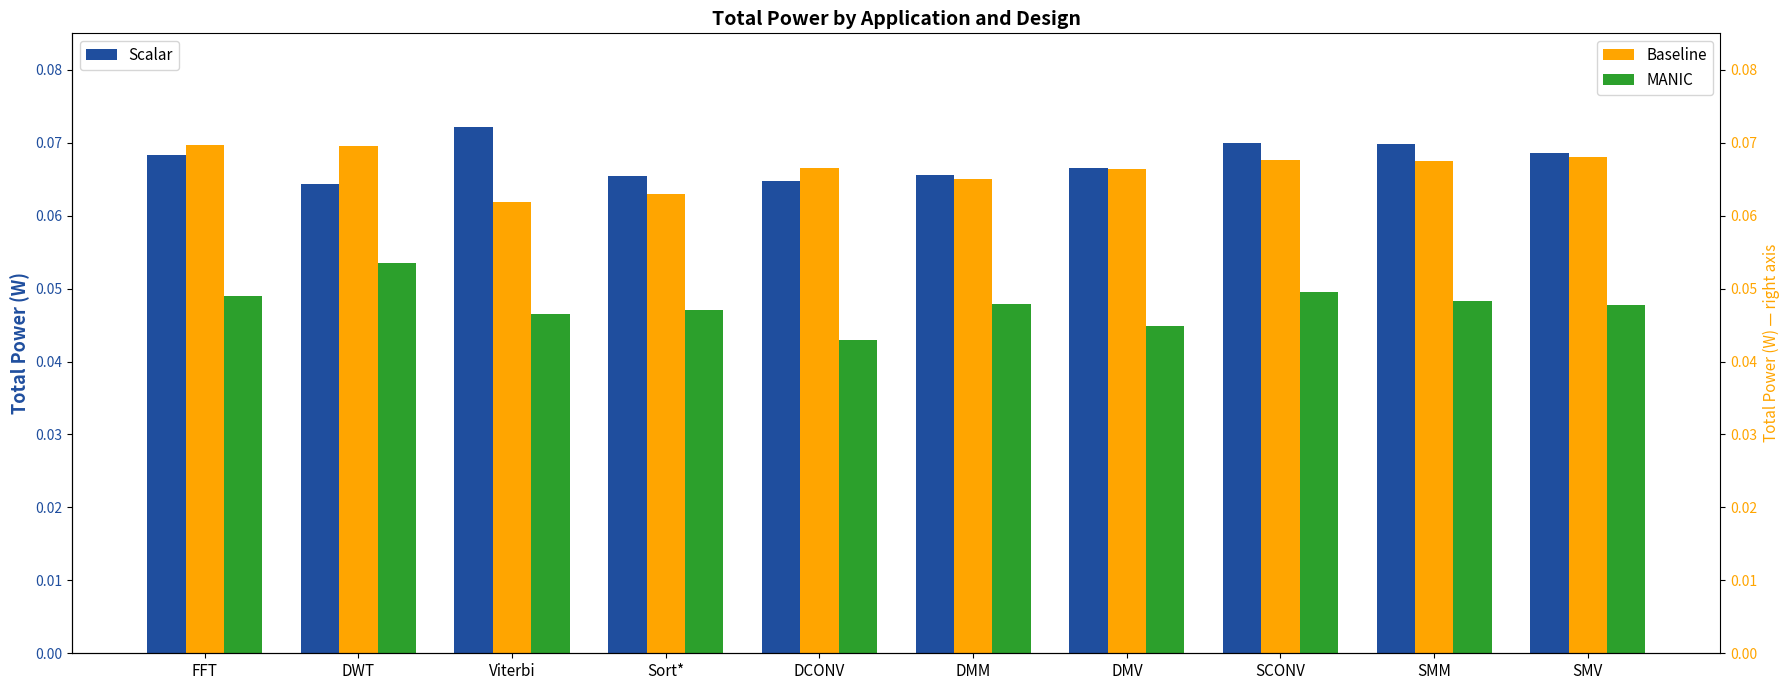

The value of Baseline at Viterbi is 0.1. True or false?

True